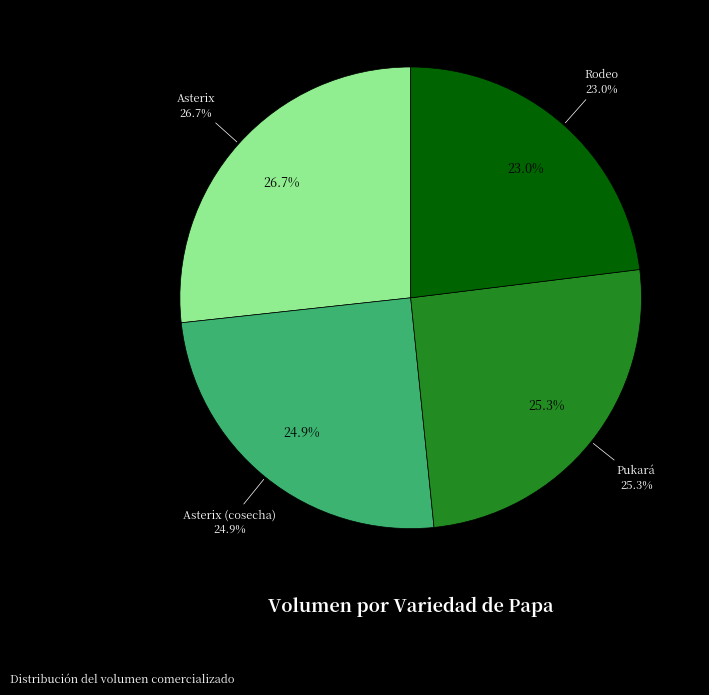

Approximately how many times larger is the value at Asterix (cosecha) compared to Asterix?

0.9